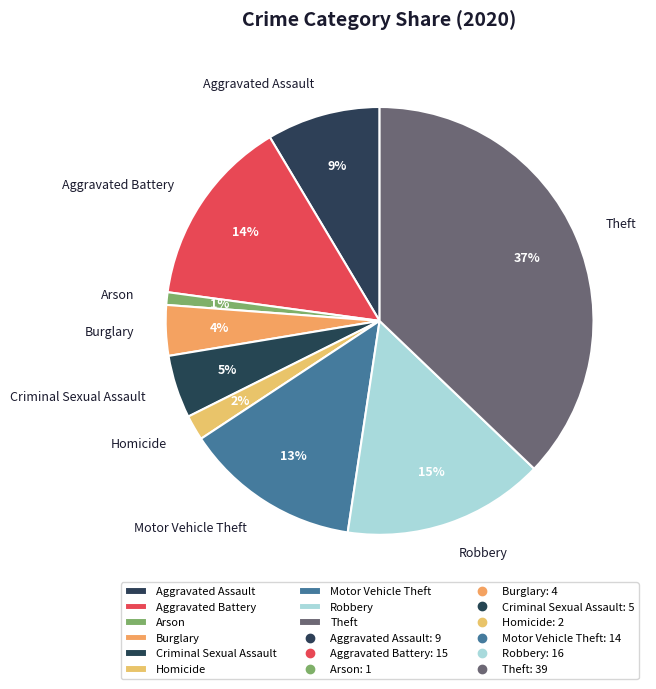

Is it true that Aggravated Battery is 4% of the pie?

False